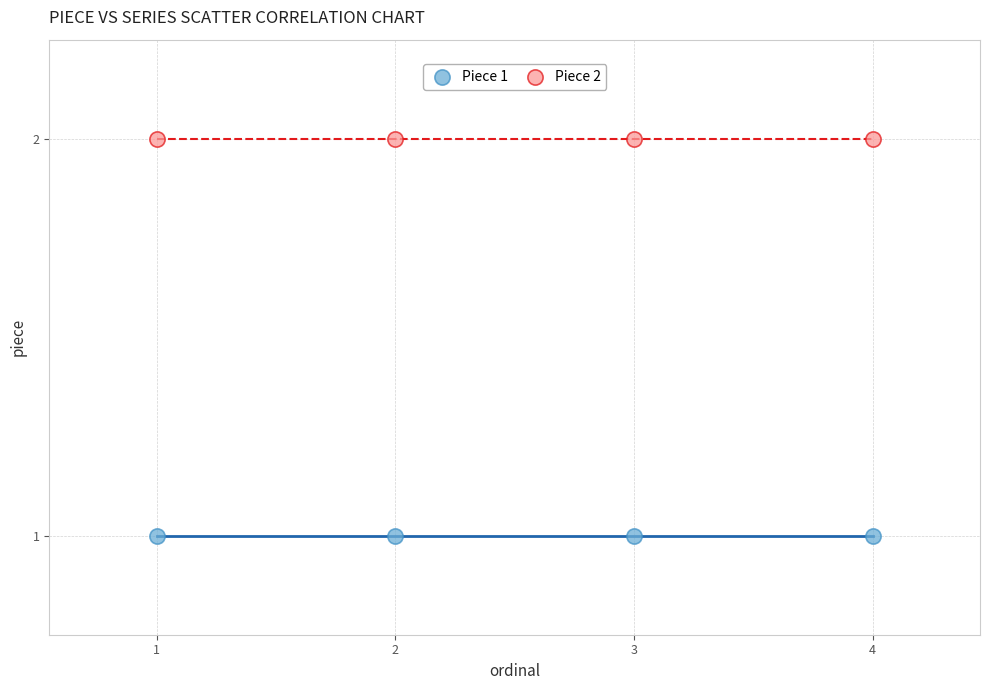

Which series reaches the minimum Y coordinate?

Piece 1